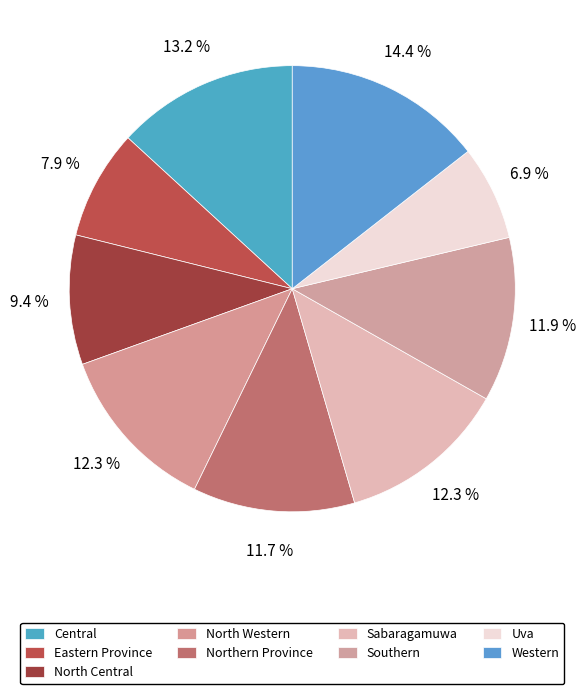

Is there a majority slice in this chart?

No